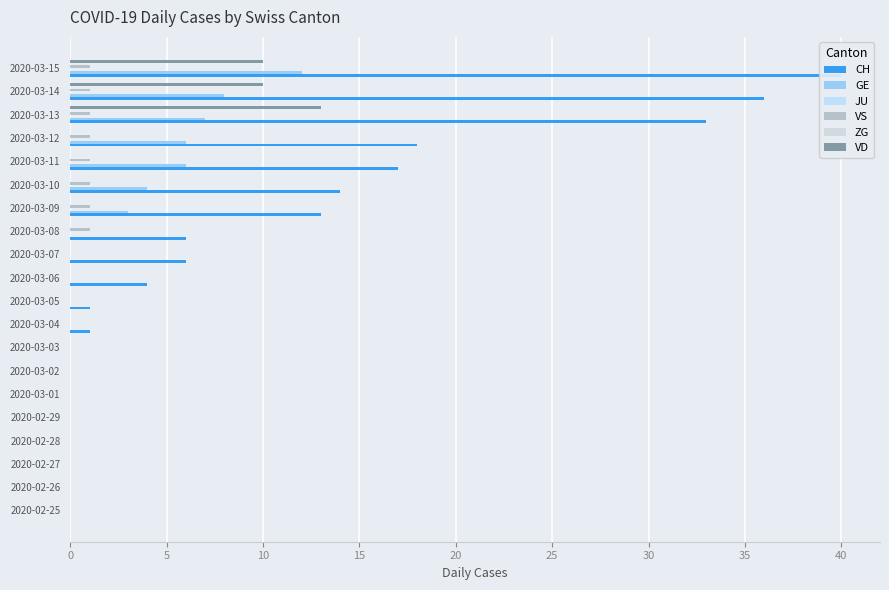

Between 2020-03-04 and 2020-03-15, which is larger?

2020-03-15